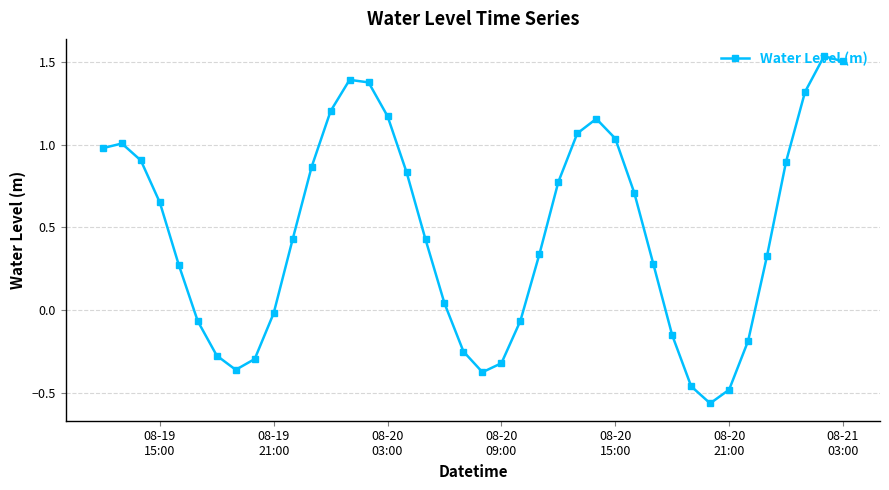

How many distinct data groups are displayed?

1